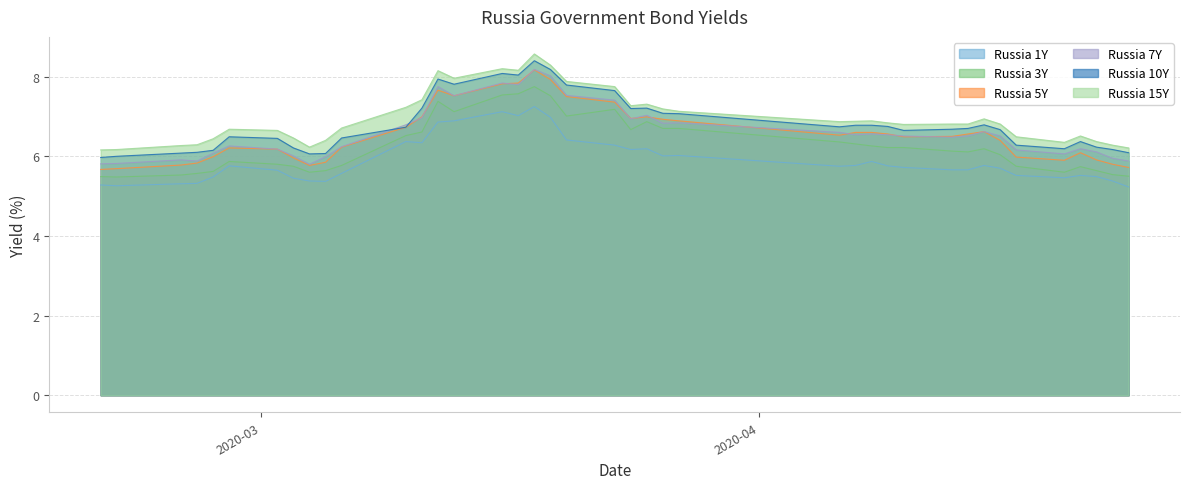

What is the highest value of the Russia 5Y series?

8.2